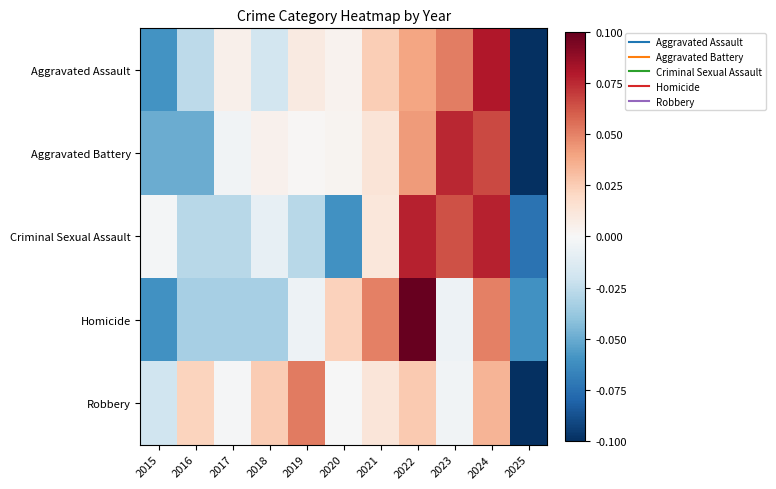

List the series in order of their peak value, lowest first.

Robbery, Aggravated Battery, Criminal Sexual Assault, Aggravated Assault, Homicide